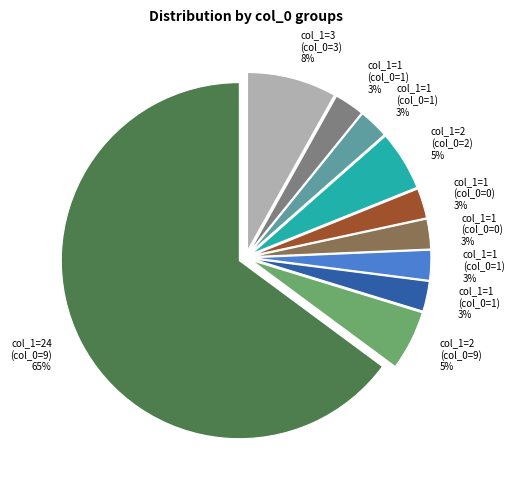

Is there a majority slice in this chart?

Yes